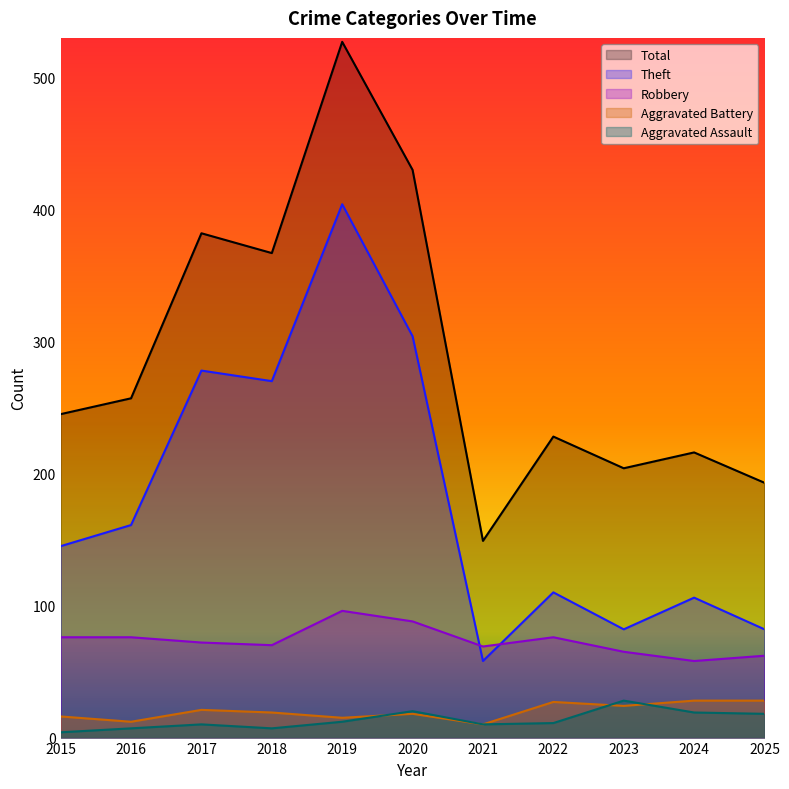

Reading left to right, what are all the values shown in this chart?

Robbery: 2015=76	2016=76	2017=72	2018=70	2019=96	2020=88	2021=69	2022=76	2023=65	2024=58	2025=62
Theft: 2015=145	2016=161	2017=278	2018=270	2019=404	2020=304	2021=58	2022=110	2023=82	2024=106	2025=82
Aggravated Battery: 2015=16	2016=12	2017=21	2018=19	2019=15	2020=18	2021=10	2022=27	2023=24	2024=28	2025=28
Aggravated Assault: 2015=4	2016=7	2017=10	2018=7	2019=12	2020=20	2021=10	2022=11	2023=28	2024=19	2025=18
Total: 2015=245	2016=257	2017=382	2018=367	2019=527	2020=430	2021=149	2022=228	2023=204	2024=216	2025=193